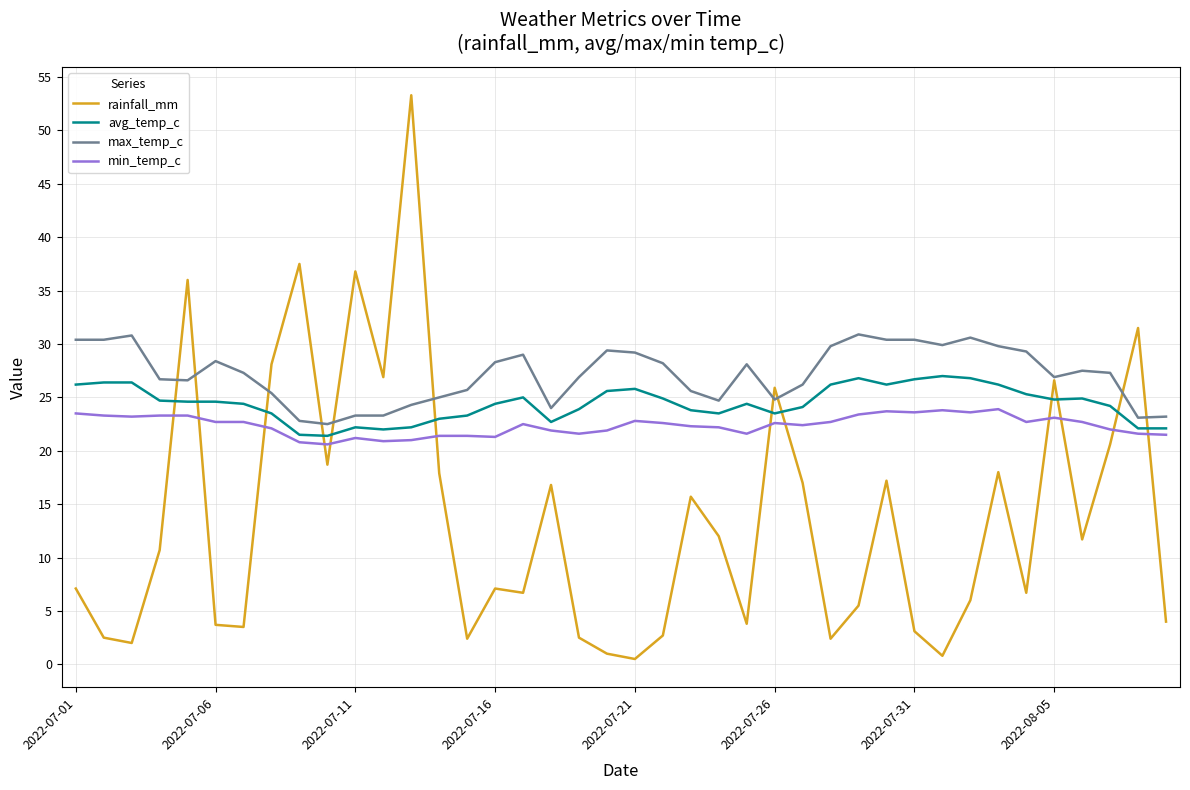

True or false: min_temp_c and max_temp_c cross at least once.

False